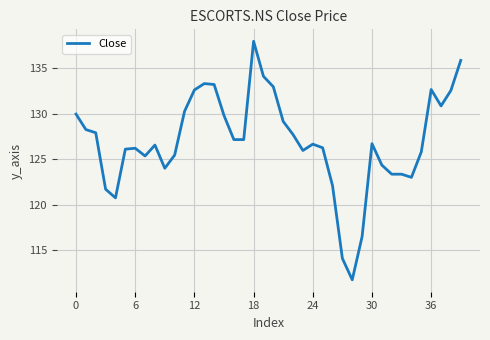

What is the difference between the maximum and minimum values?

26.2